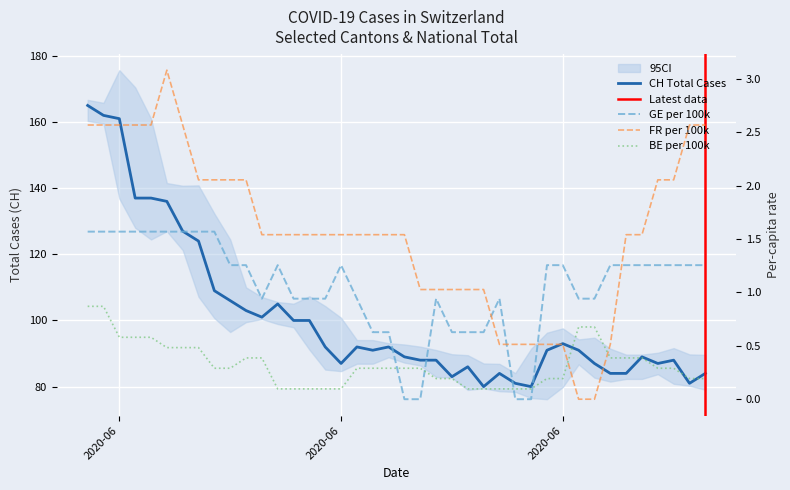

List the series in order of their peak value, lowest first.

BE_pc, GE_pc, FR_pc, CH